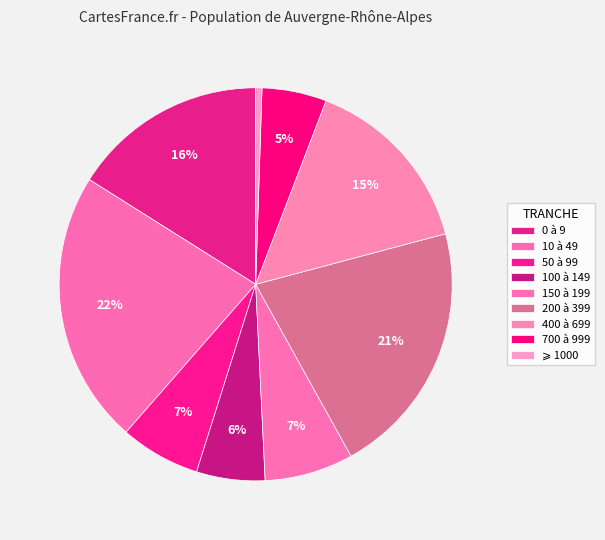

How many slices are in this pie chart?

9